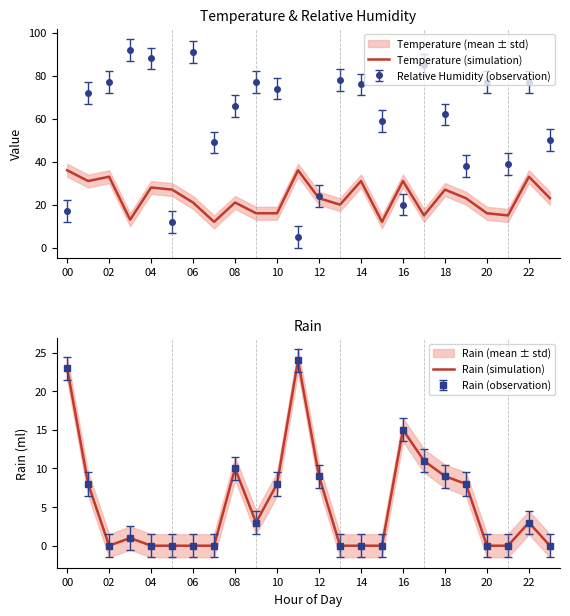

True or false: Temperature (simulation) and Rain (simulation) cross at least once.

False